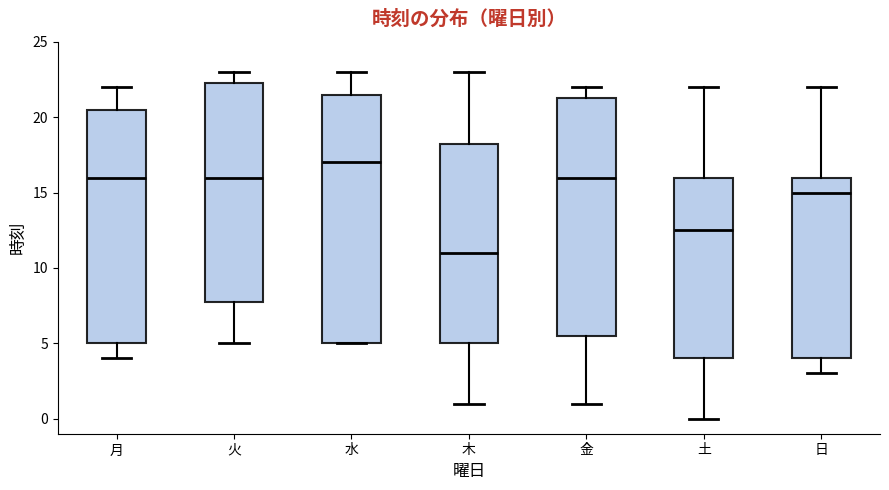

Reading left to right, read every box against the y-axis: the position of its median line, the range the box covers, and the ends of its whiskers. The values are not printed on the chart, so give them approximately, as read against the axis.

月: median 16.0, box 5.0 to 20.5, whiskers 4.0 to 22.0
火: median 16.0, box 8.0 to 22.5, whiskers 5.0 to 23.0
水: median 17.0, box 5.0 to 21.5, whiskers 5.0 to 23.0
木: median 11.0, box 5.0 to 18.5, whiskers 1.0 to 23.0
金: median 16.0, box 5.5 to 21.5, whiskers 1.0 to 22.0
土: median 12.5, box 4.0 to 16.0, whiskers 0.0 to 22.0
日: median 15.0, box 4.0 to 16.0, whiskers 3.0 to 22.0